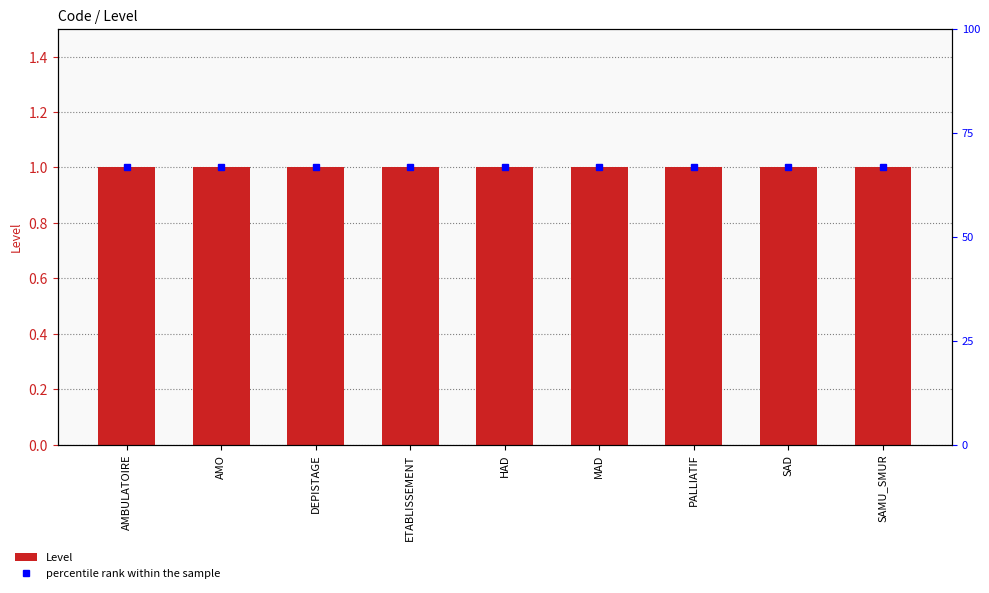

Which has a higher value, AMBULATOIRE or ETABLISSEMENT?

AMBULATOIRE